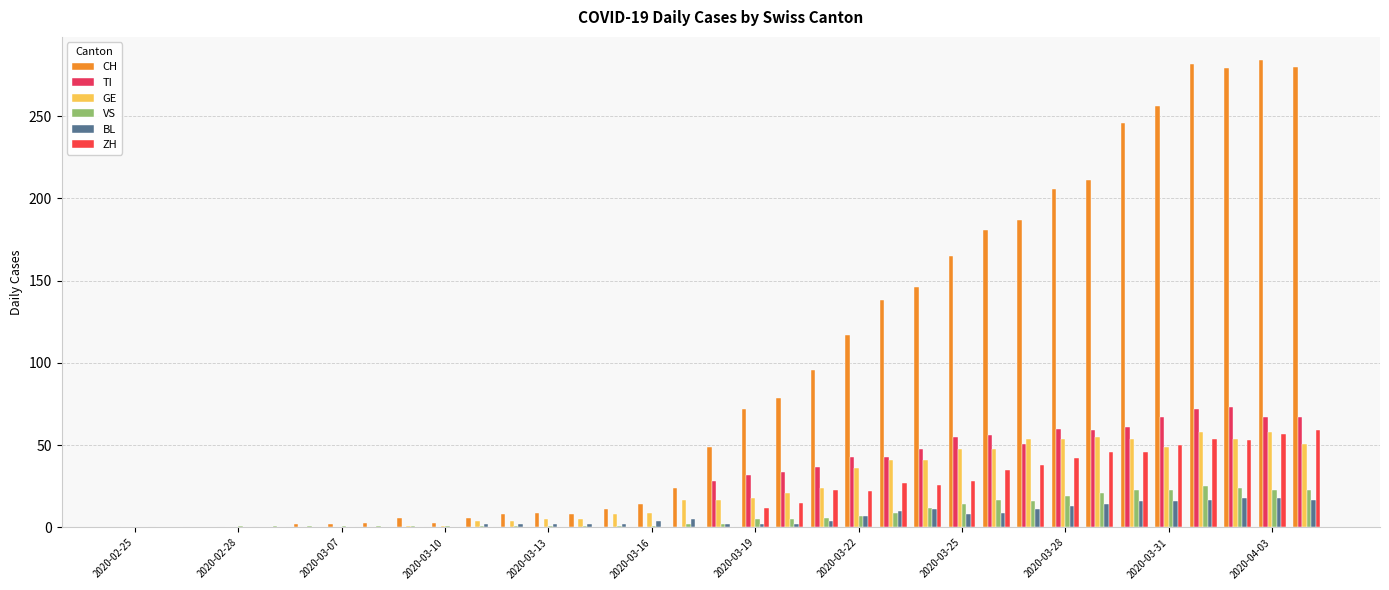

Reading right to left, transcribe all the data shown in this chart.

CH: 280	284	279	282	256	246	211	206	187	181	165	146	138	117	96	79	72	49	24	14	11	8	9	8	6	3	6	3	2	2	0	0	0	0	0
TI: 67	67	73	72	67	61	59	60	51	56	55	48	43	43	37	34	32	28	0	0	0	0	0	0	0	0	0	0	0	0	0	0	0	0	0
GE: 51	58	54	58	49	54	55	54	54	48	48	41	41	36	24	21	18	17	17	9	8	5	5	4	4	1	1	0	0	0	0	0	0	0	0
VS: 23	23	24	25	23	23	21	19	16	17	14	12	9	7	6	5	5	2	2	1	1	1	1	1	1	1	1	1	1	1	1	1	0	0	0
BL: 17	18	18	17	16	16	14	13	11	9	8	11	10	7	4	2	2	2	5	4	2	2	2	2	2	0	0	0	0	0	0	0	0	0	0
ZH: 59	57	53	54	50	46	46	42	38	35	28	26	27	22	23	15	12	0	0	0	0	0	0	0	0	0	0	0	0	0	0	0	0	0	0